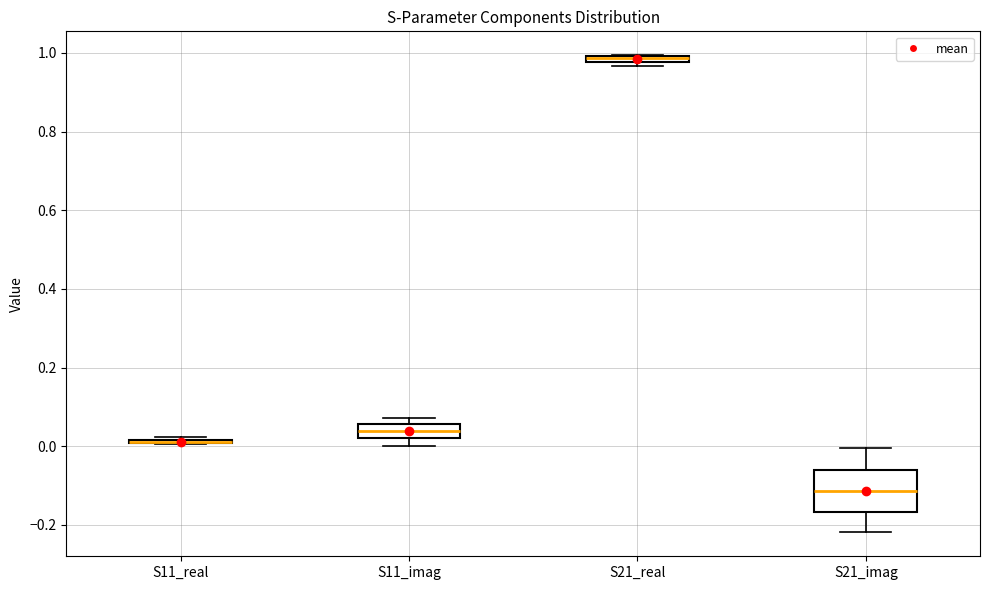

Where is the lower edge of the box for S11_imag on the y-axis? The values are not printed on the chart, so give them approximately, as read against the axis.

0.02